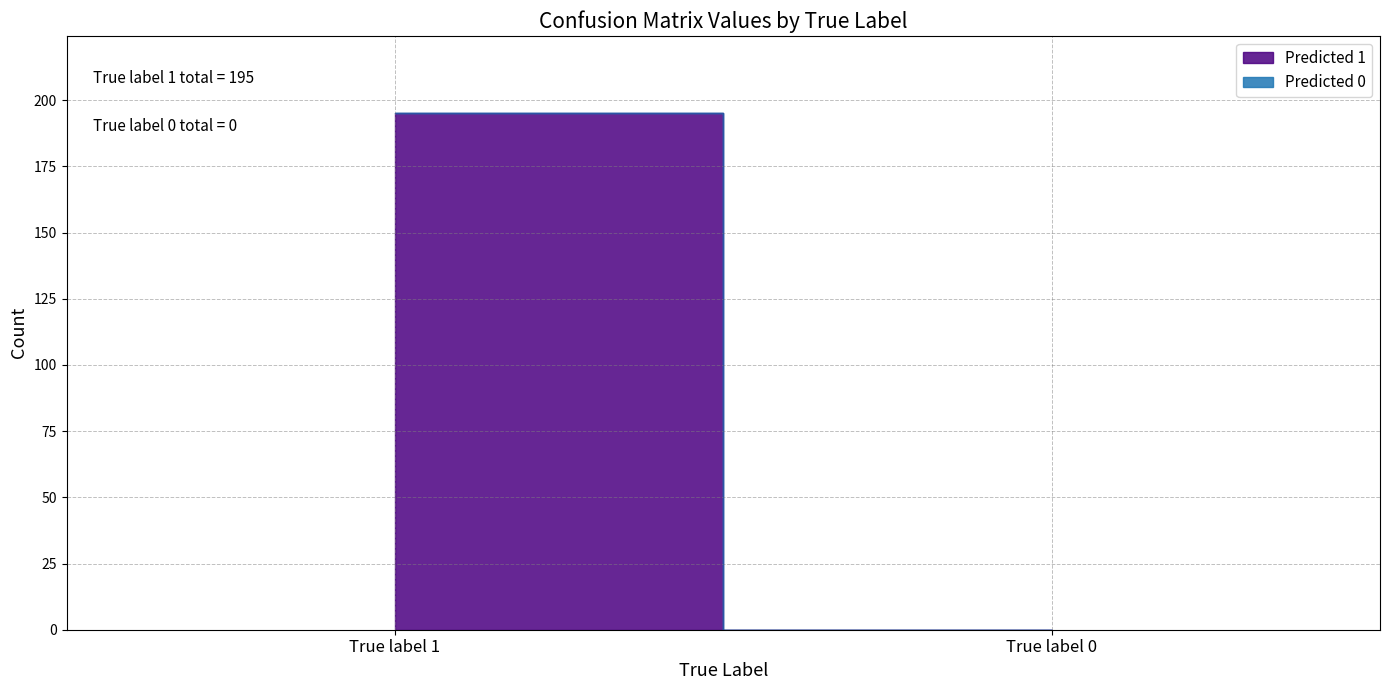

Does the chart have visible grid lines?

Yes